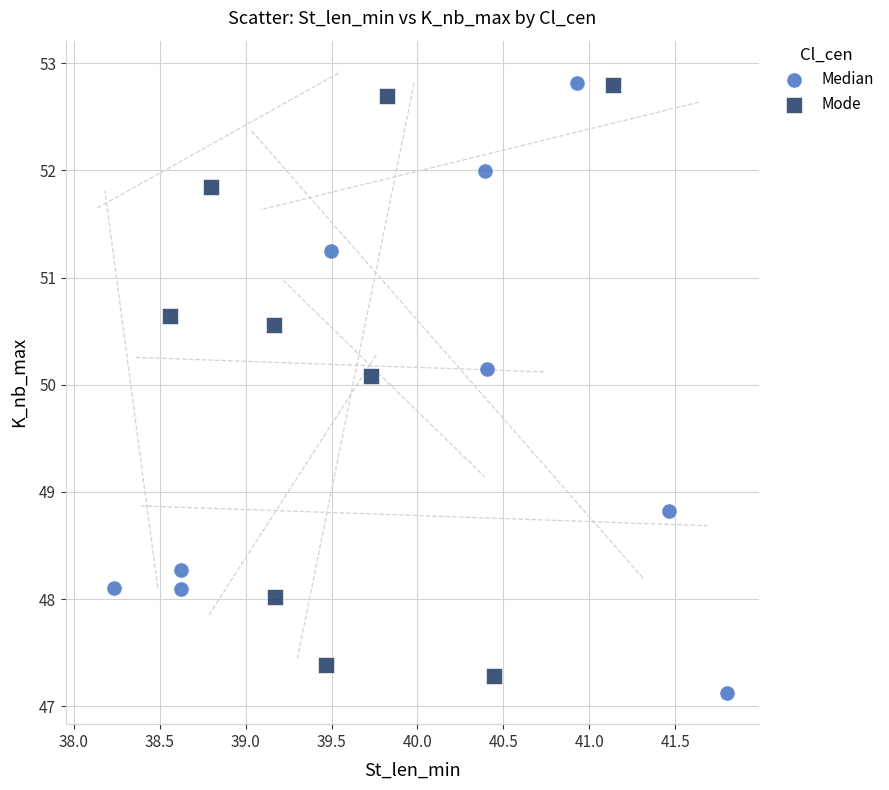

Which series has the largest Y range (max minus min)?

Median